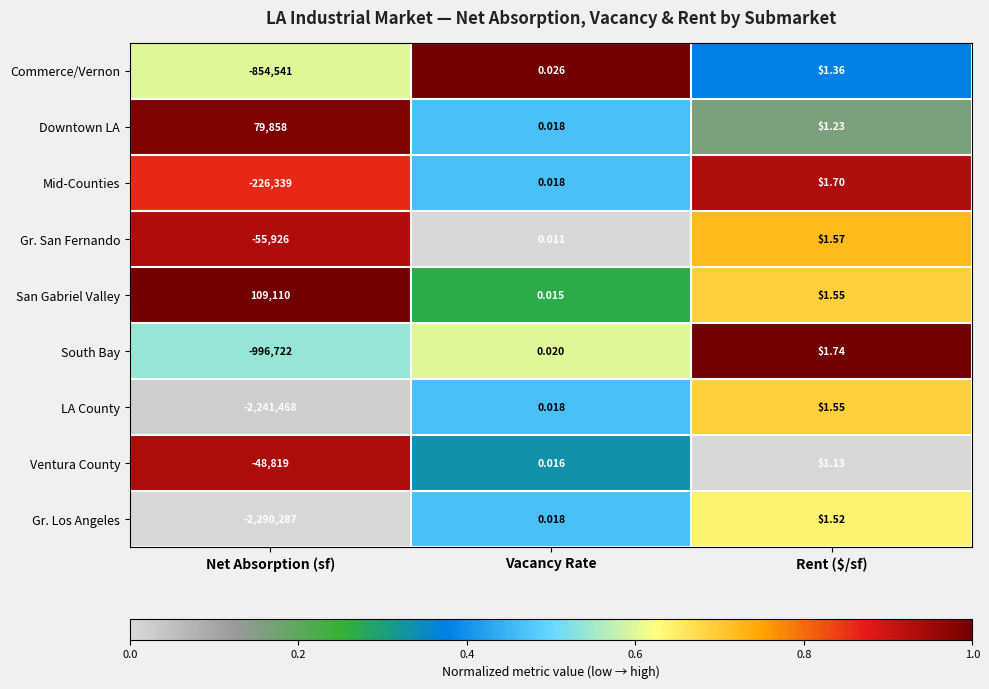

What is the greatest value displayed?

109110.0